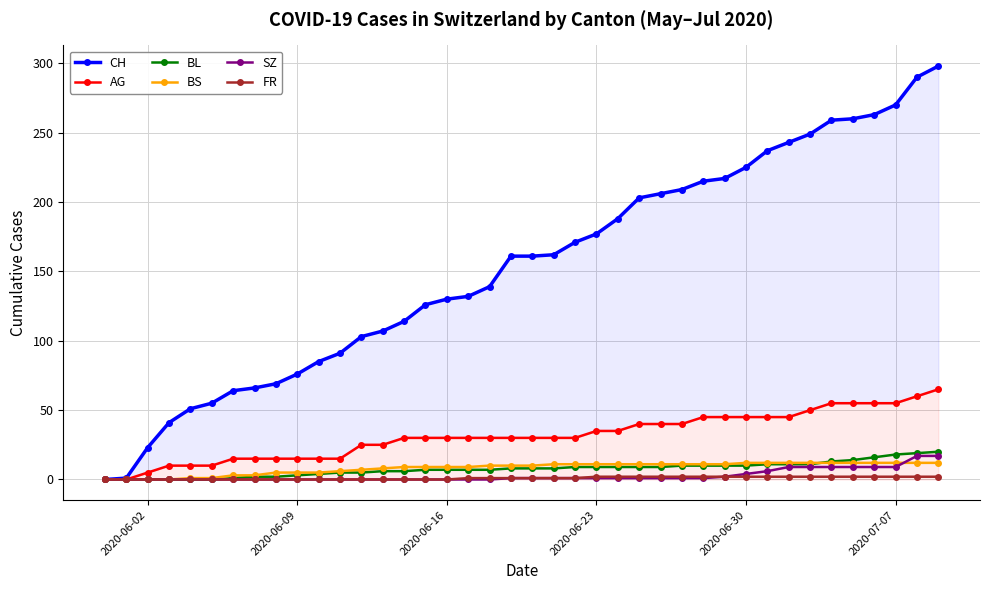

How many lines are shown in the chart?

6